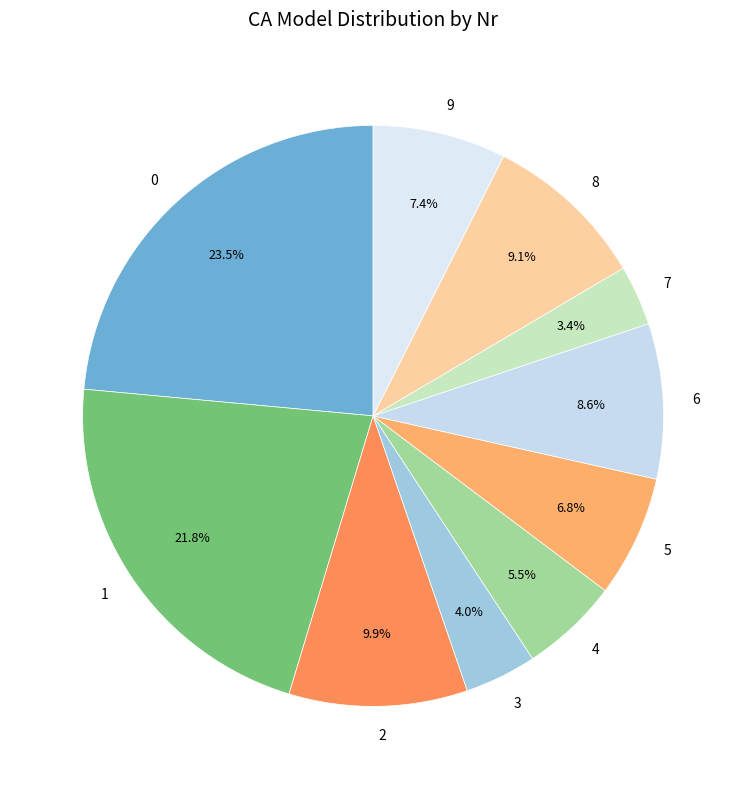

Count the number of slices in the pie.

10